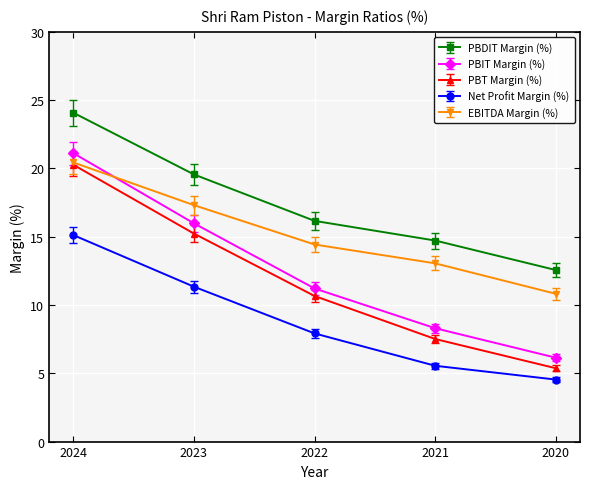

Is it true that PBDIT Margin (%) equals 7.3 at 2020?

False